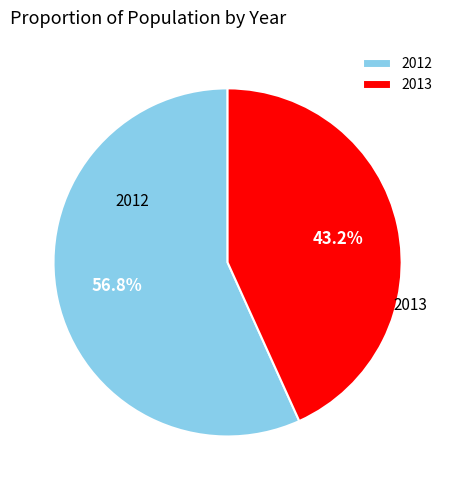

Combined, do 2012 and 2013 account for over 50%?

Yes